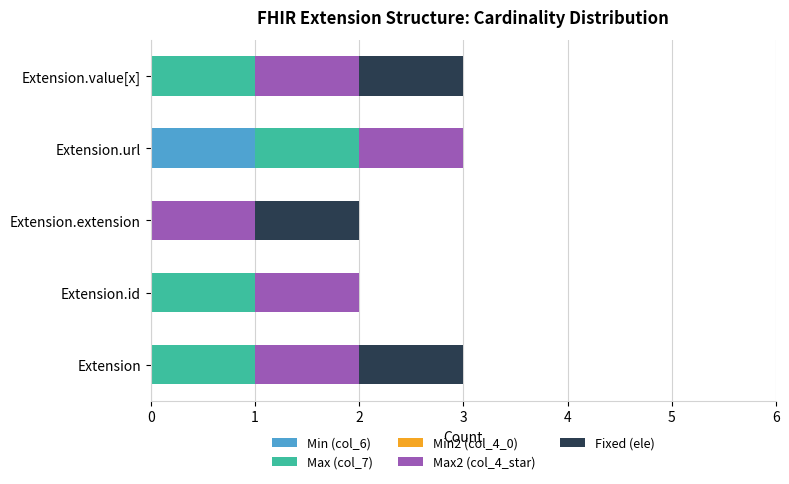

How many distinct data groups are displayed?

4